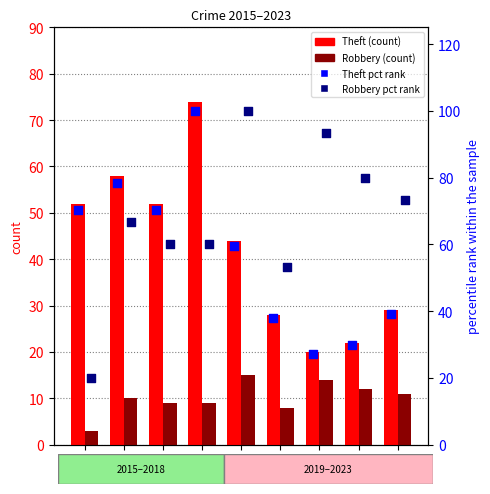

What are all the series names shown in the legend?

Theft, Robbery, Theft pct, Robbery pct